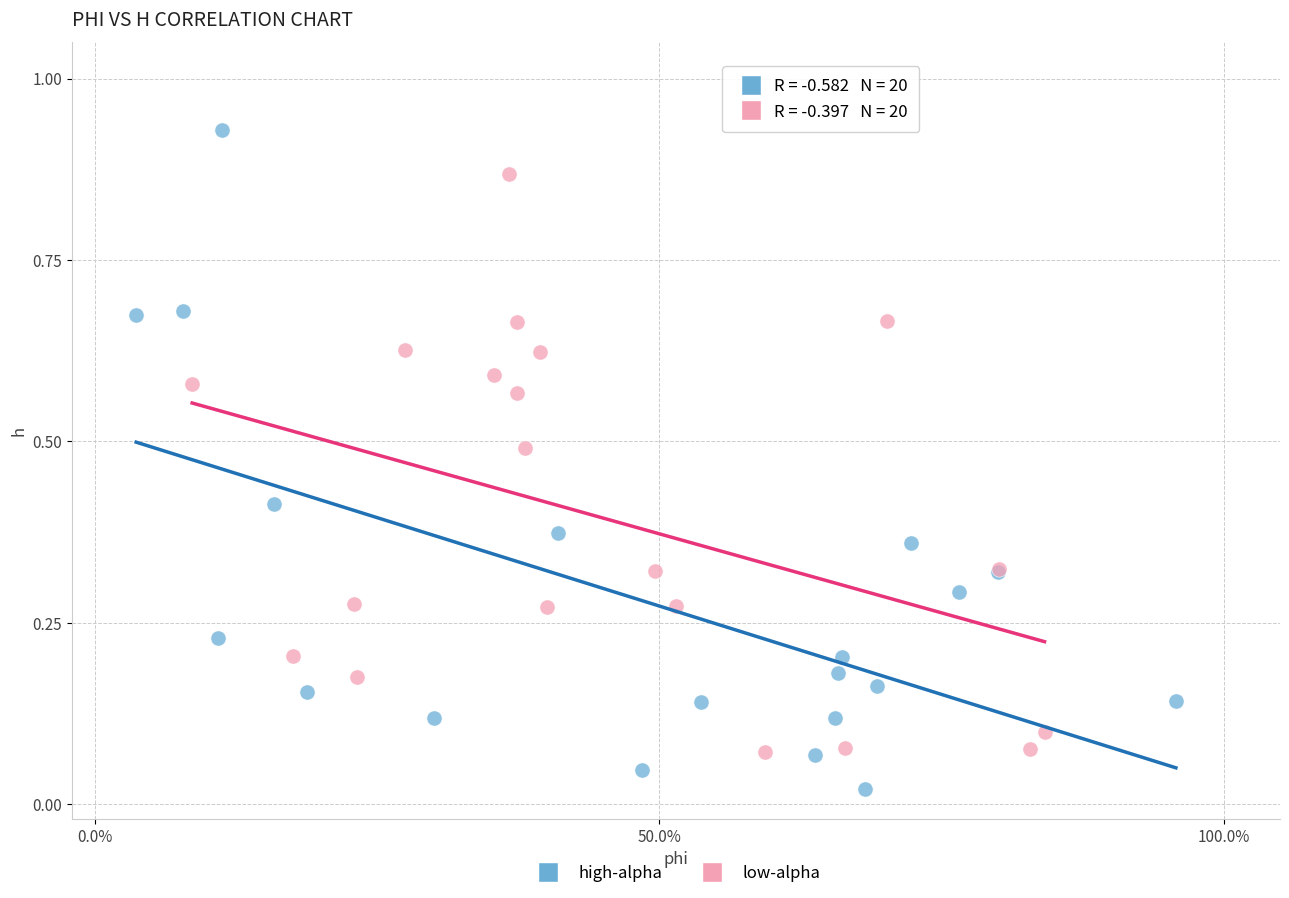

Which series contains the lowest Y value?

high-alpha